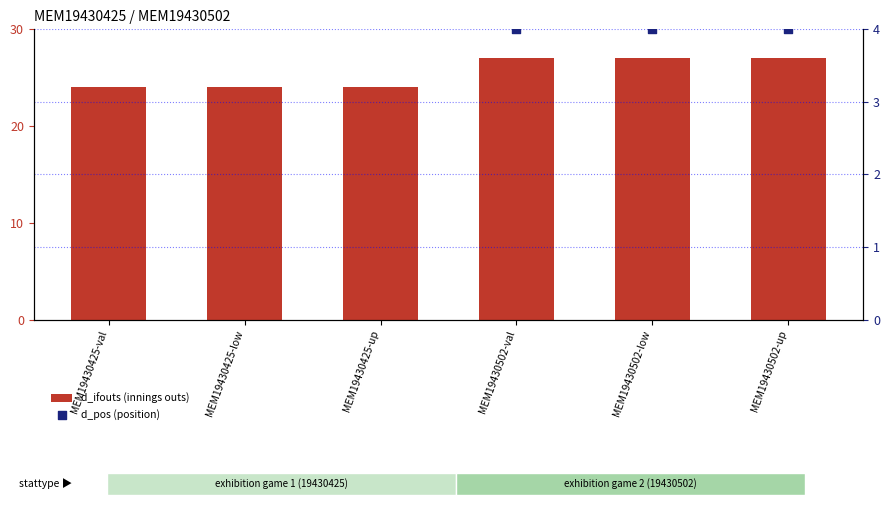

At how many categories does at least one series exceed 6?

6